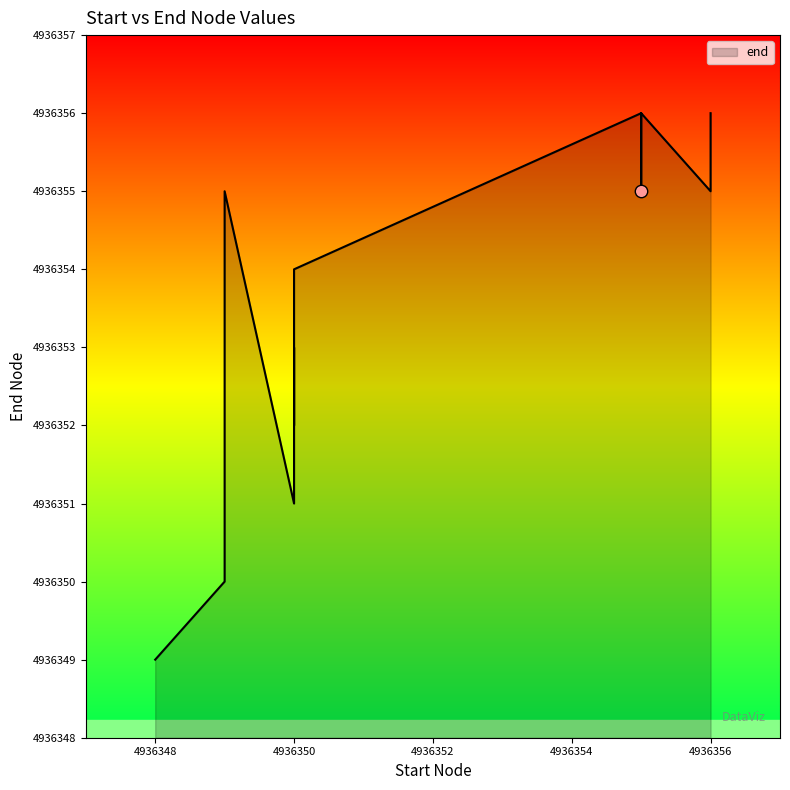

Which has a higher value, 4936349 or 4936350?

4936349